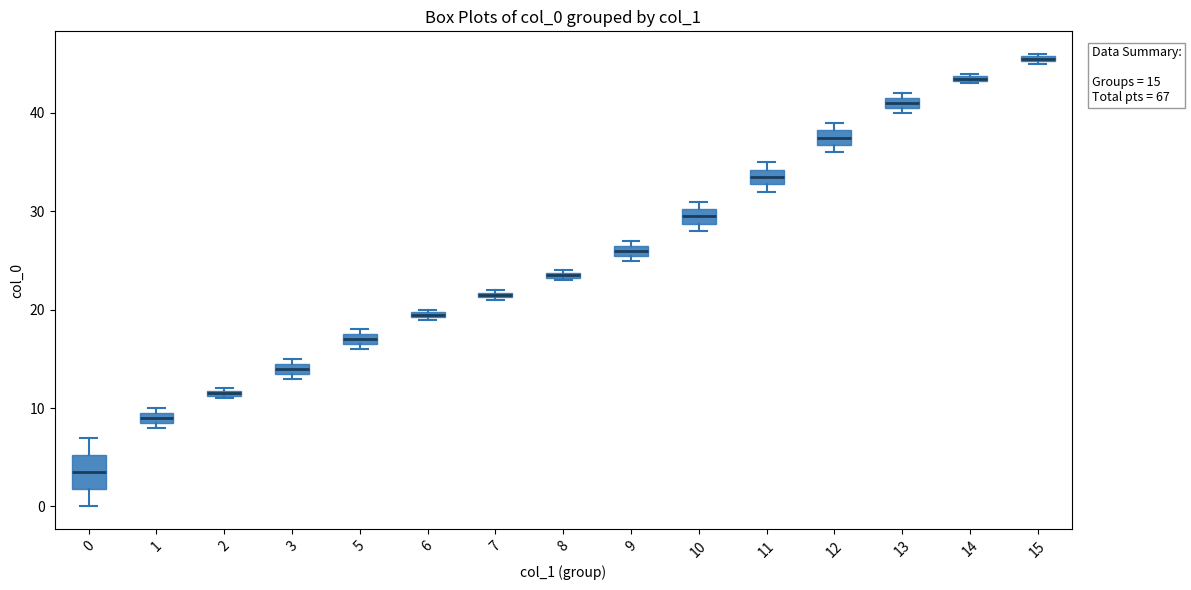

Comparing the boxes themselves (not the whiskers), which one is the tallest?

0